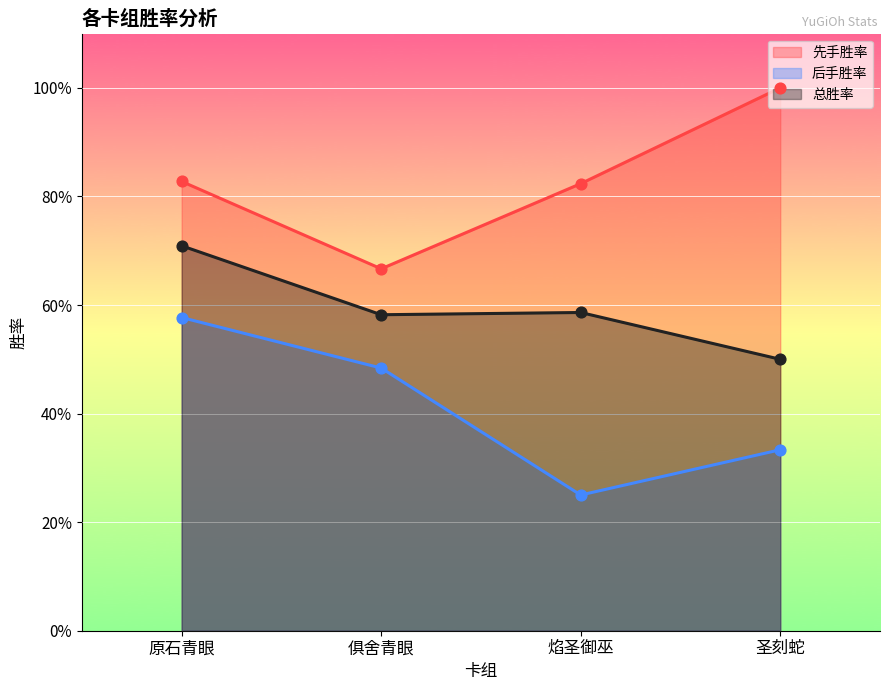

At which category is the sum across all series the highest?

原石青眼